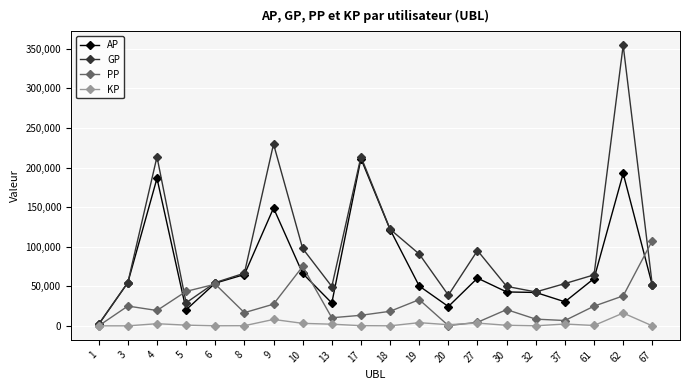

What is the maximum value for PP?

107642.0